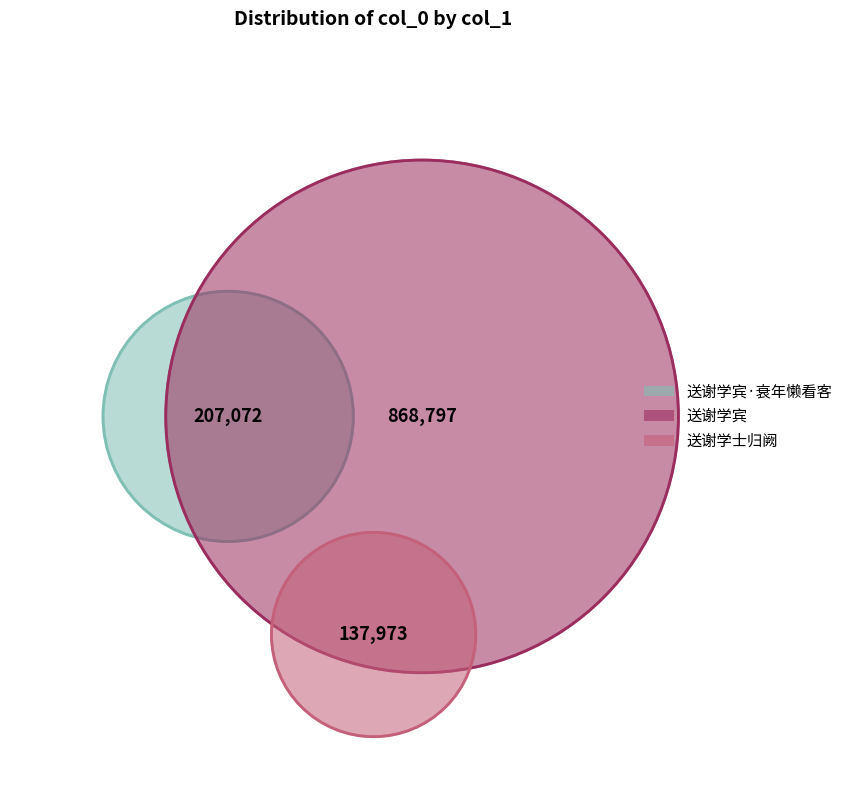

How many segments does this pie chart have?

3